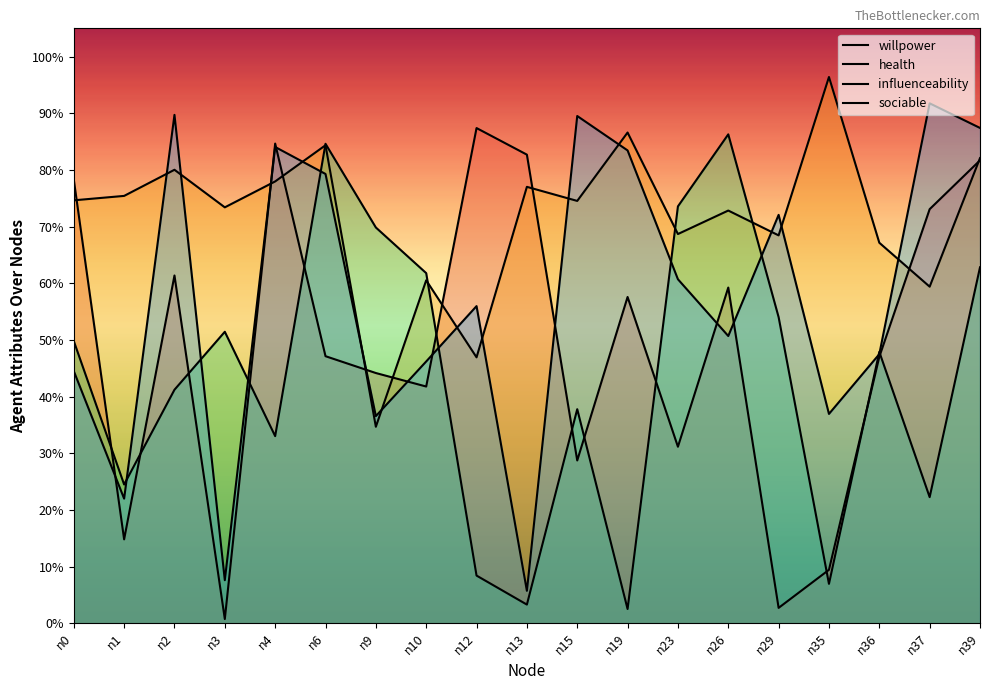

True or false: sociable and health cross at least once.

True